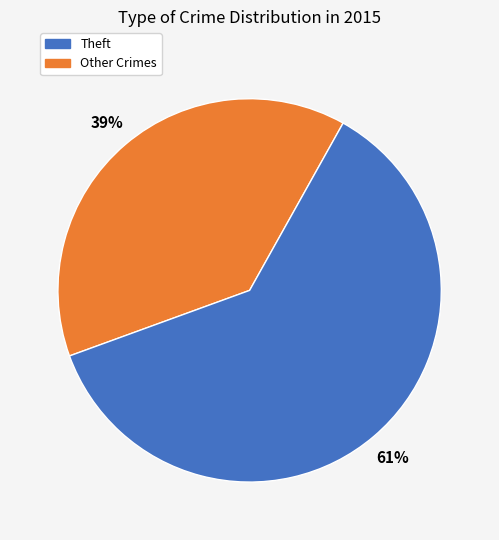

Does any single category account for the majority?

Yes